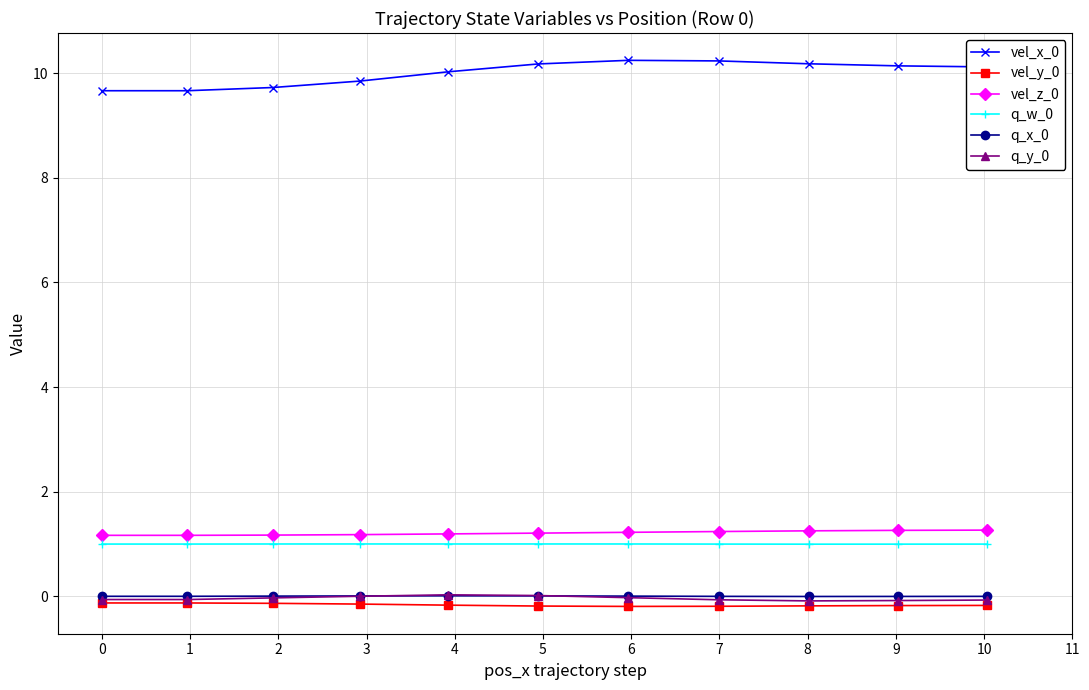

What is the value of the vel_x_0 point at the 9th from the left?

10.2